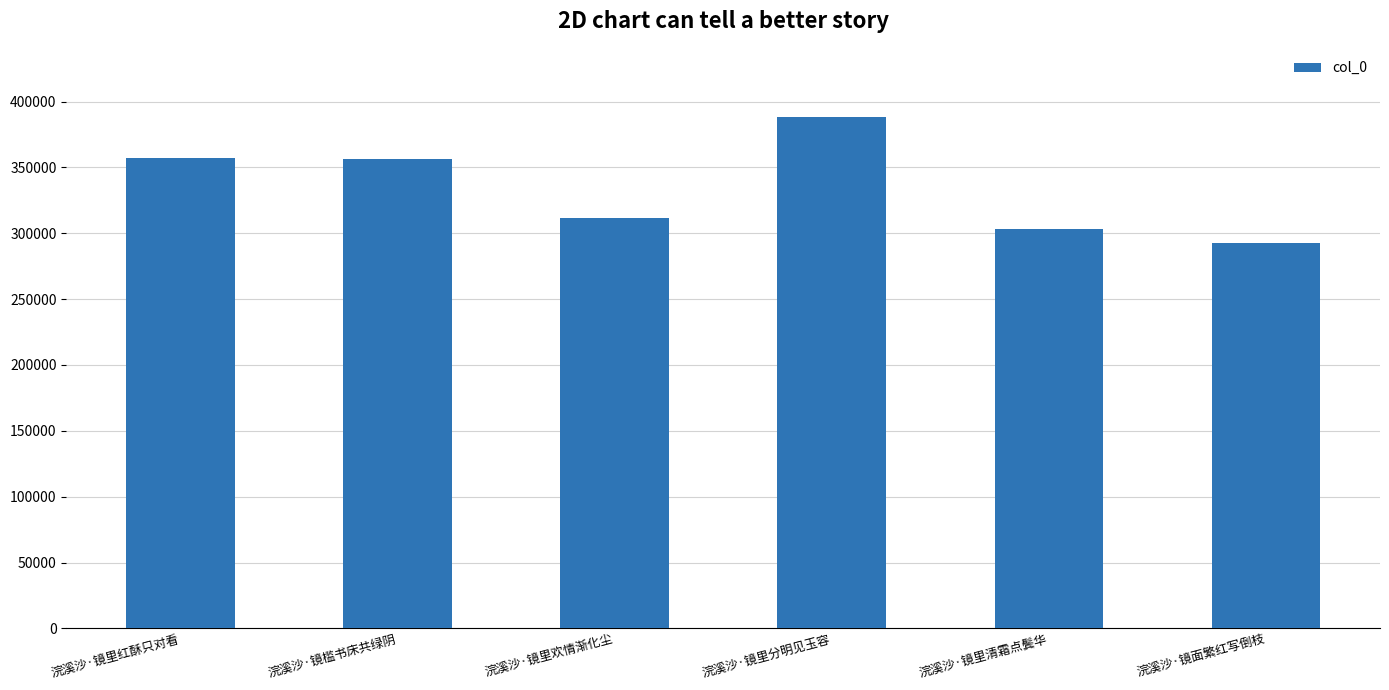

What is the difference between the values at 浣溪沙·镜里分明见玉容 and 浣溪沙·镜里欢情渐化尘?

76507